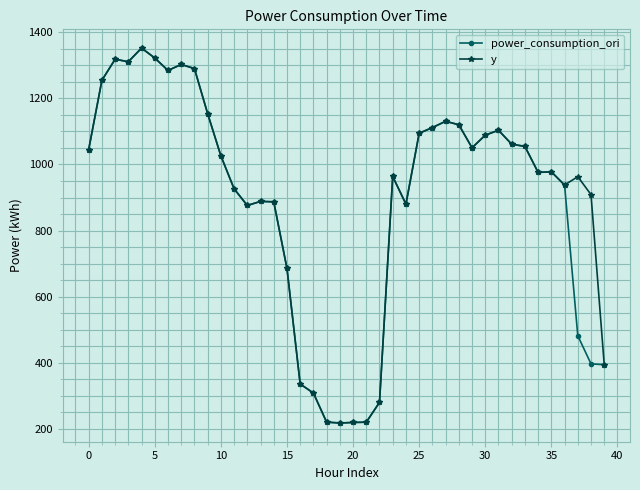

True or false: power_consumption_ori has more than 2 interior local peaks.

True